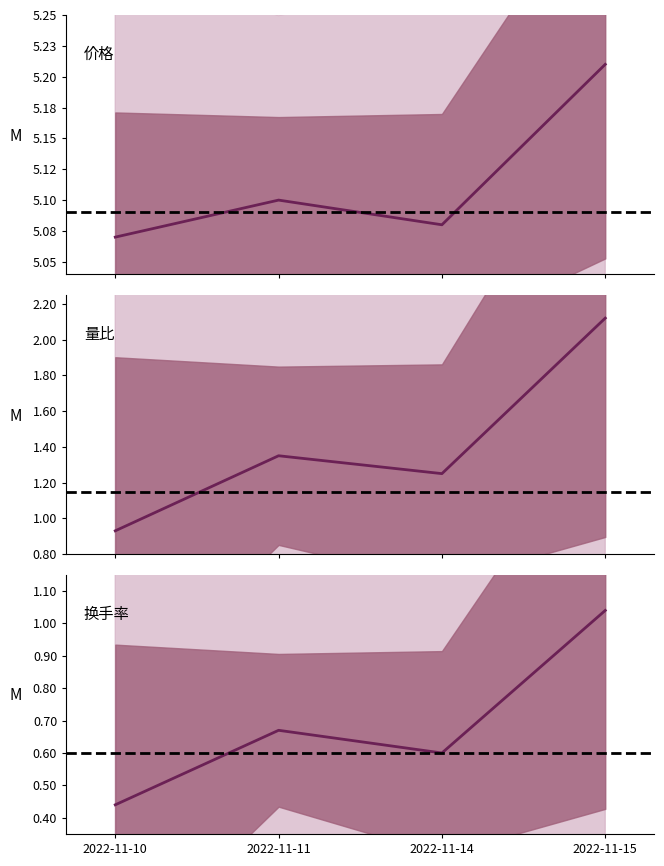

Read the 换手率 value at 2022-11-10.

0.4